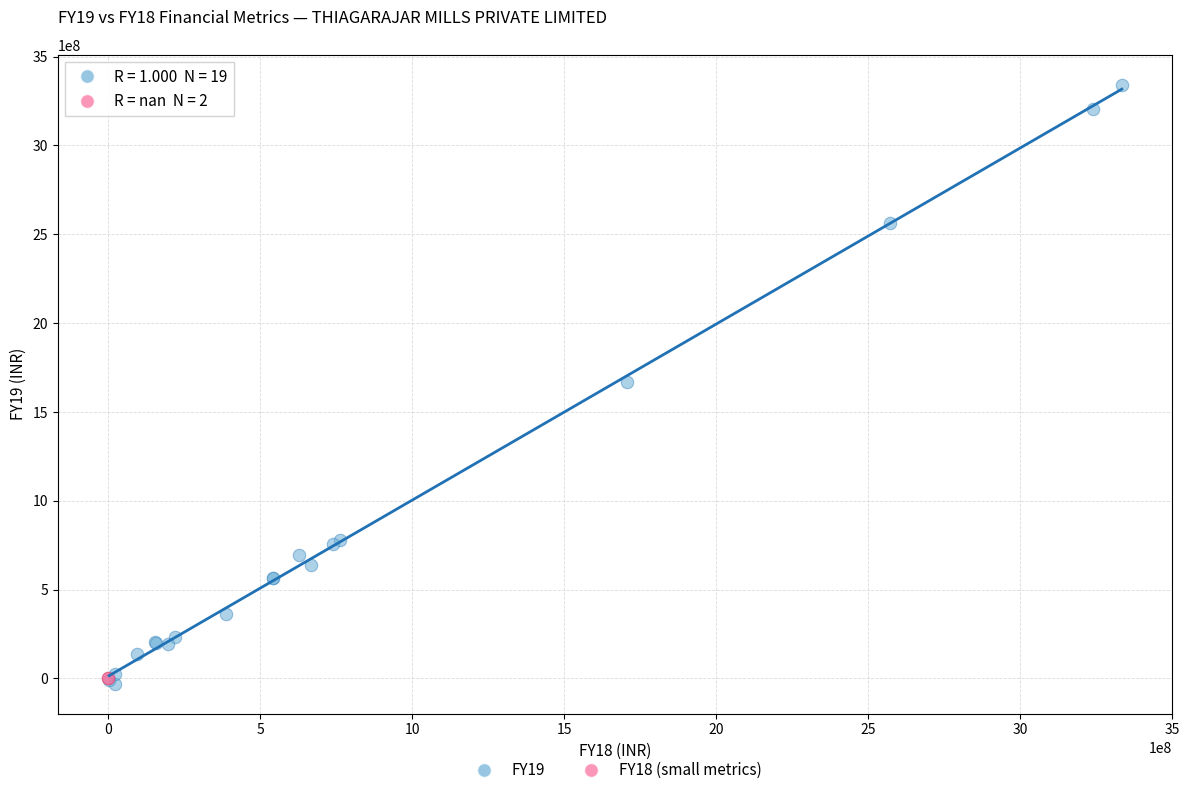

Which series contains the highest Y value?

FY19